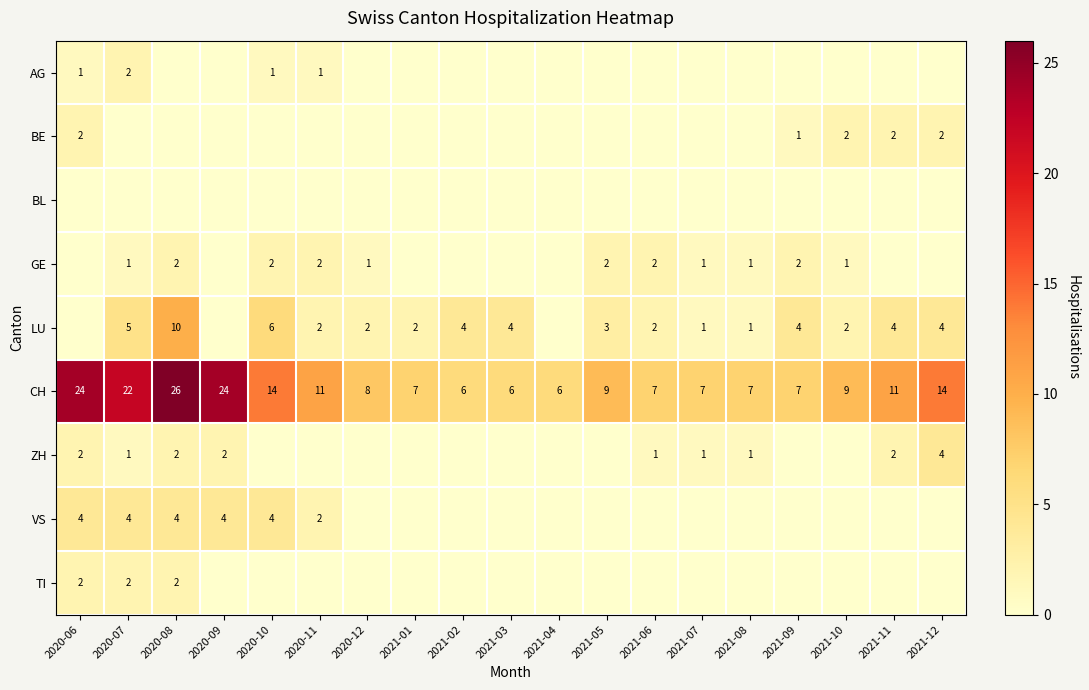

How many data points does each series have?

19